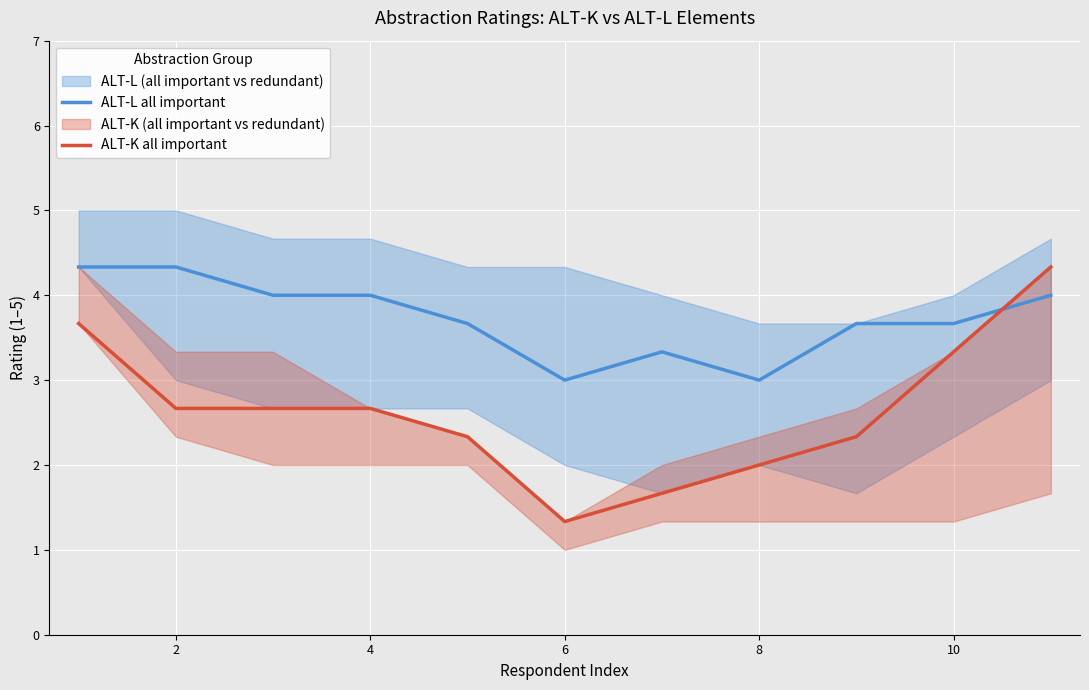

Is this an area chart (filled region under the line)?

No